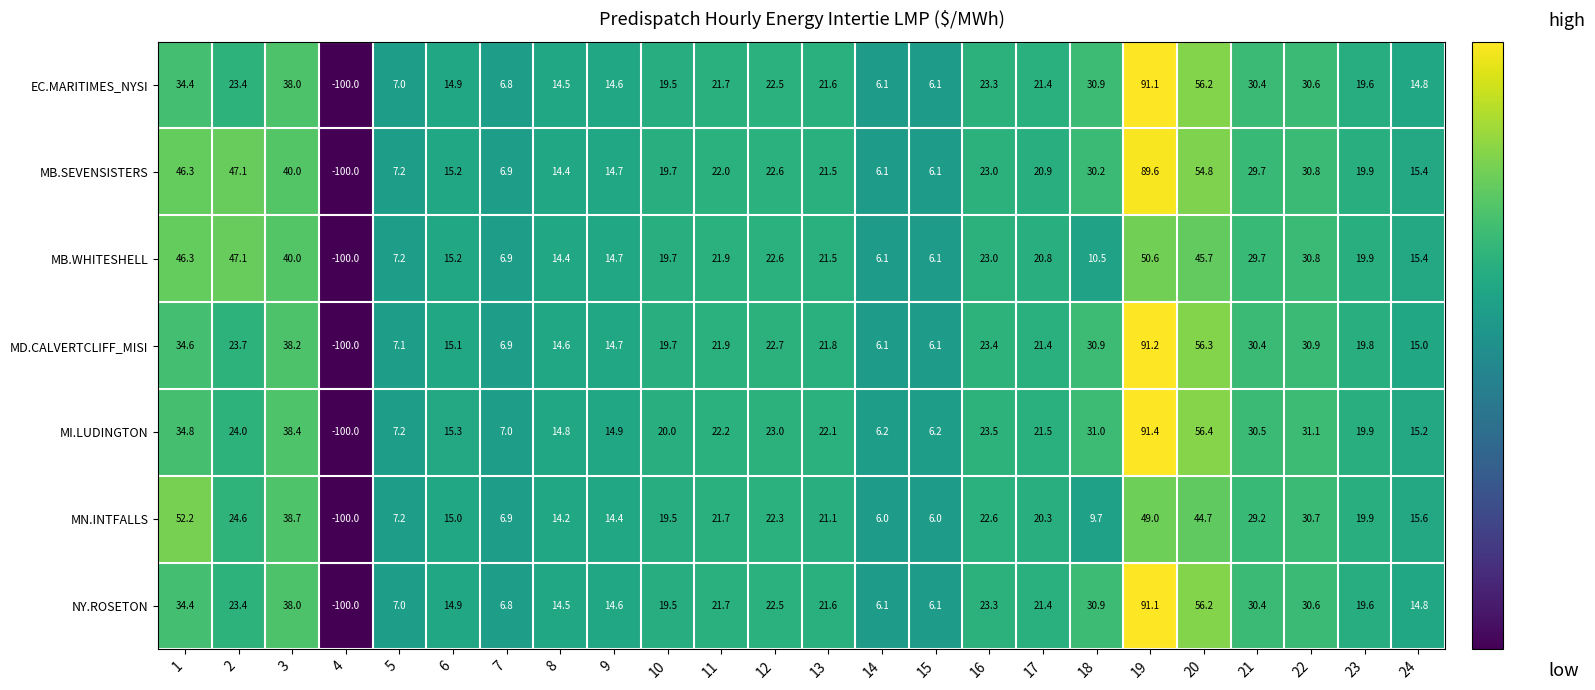

What is the sum of the NY.ROSETON values at 19 and 16?

114.4